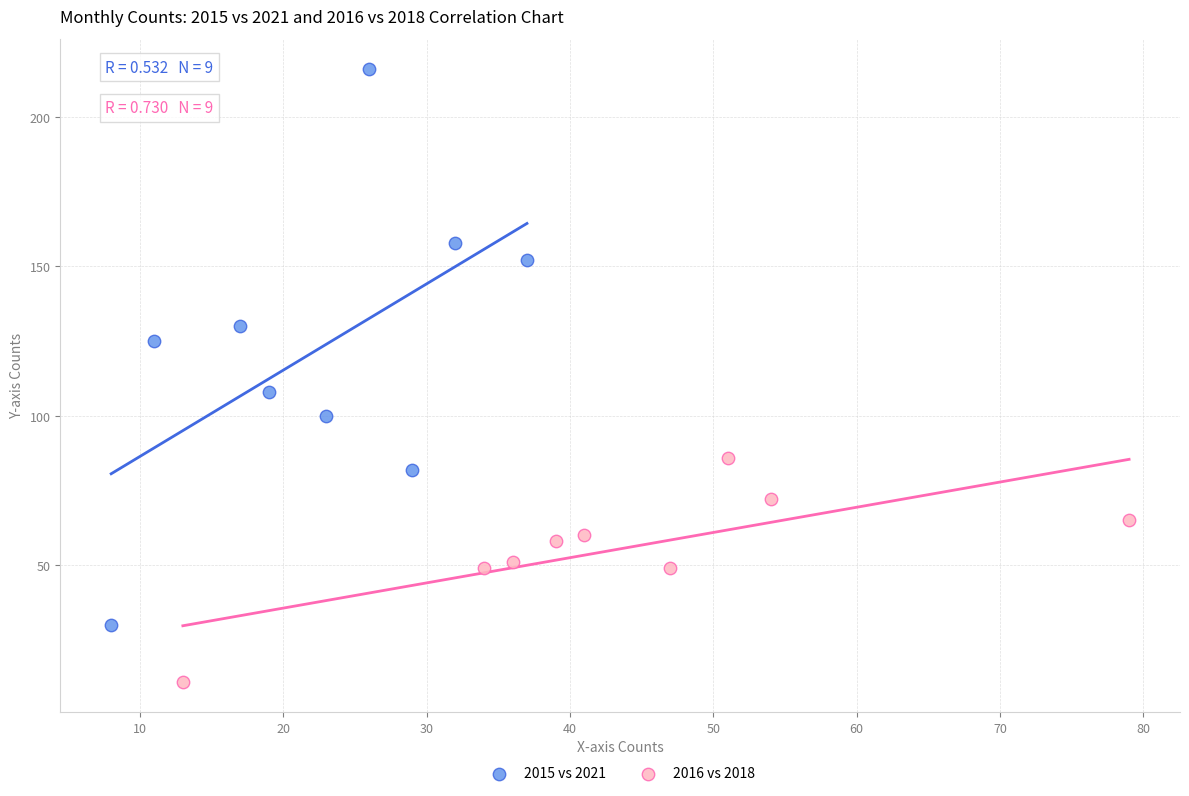

Which series has the largest Y range (max minus min)?

2015 vs 2021